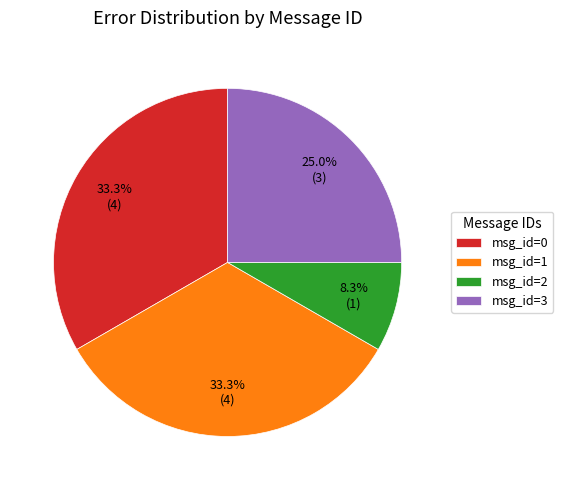

Count the number of slices in the pie.

4